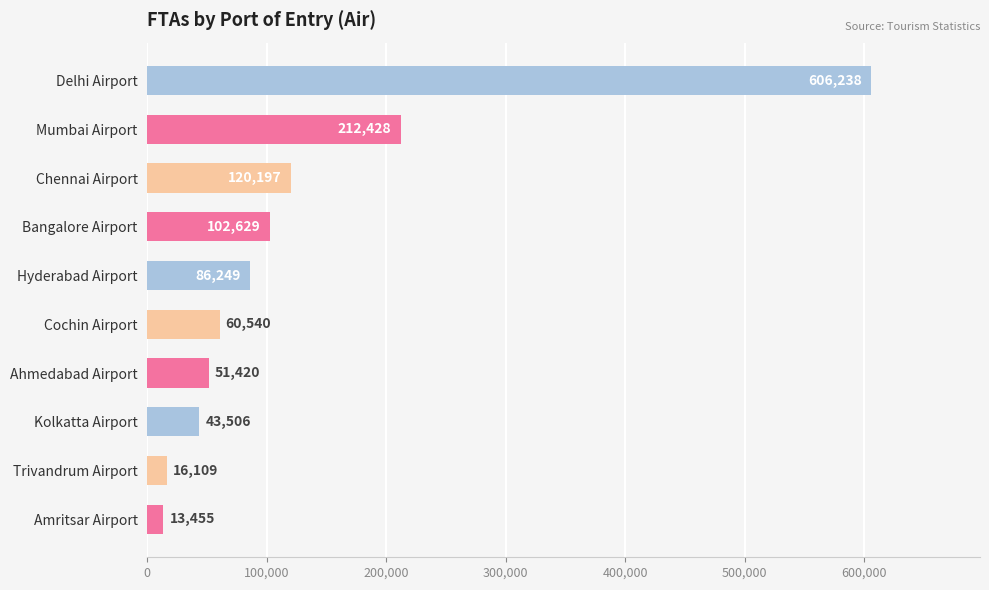

Reading top to bottom, transcribe all the data shown in this chart.

606238	212428	120197	102629	86249	60540	51420	43506	16109	13455